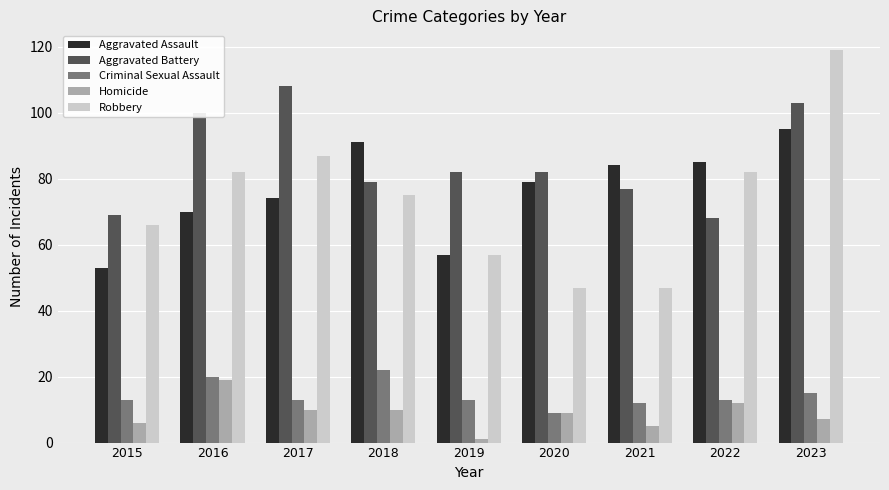

Reading right to left, list all the values displayed in this chart.

Aggravated Assault: 95	85	84	79	57	91	74	70	53
Aggravated Battery: 103	68	77	82	82	79	108	100	69
Criminal Sexual Assault: 15	13	12	9	13	22	13	20	13
Homicide: 7	12	5	9	1	10	10	19	6
Robbery: 119	82	47	47	57	75	87	82	66